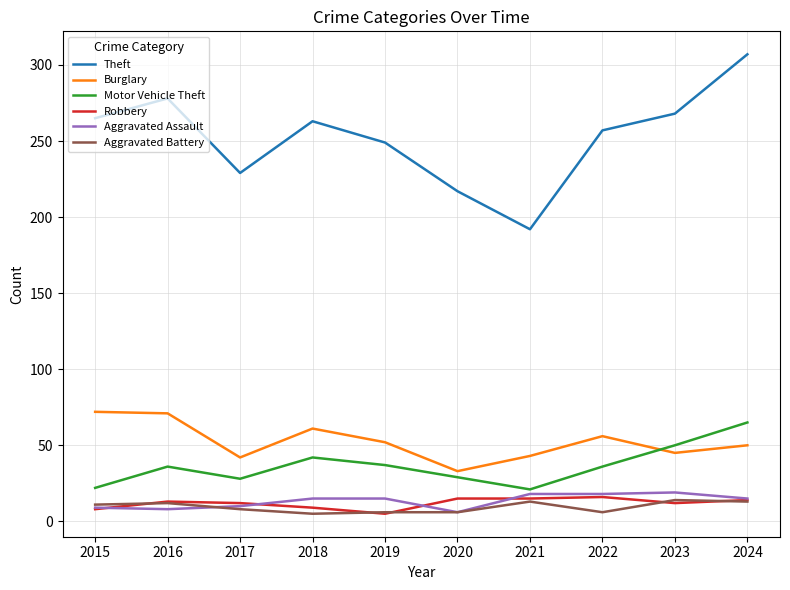

Which series has the largest total across all categories?

Theft